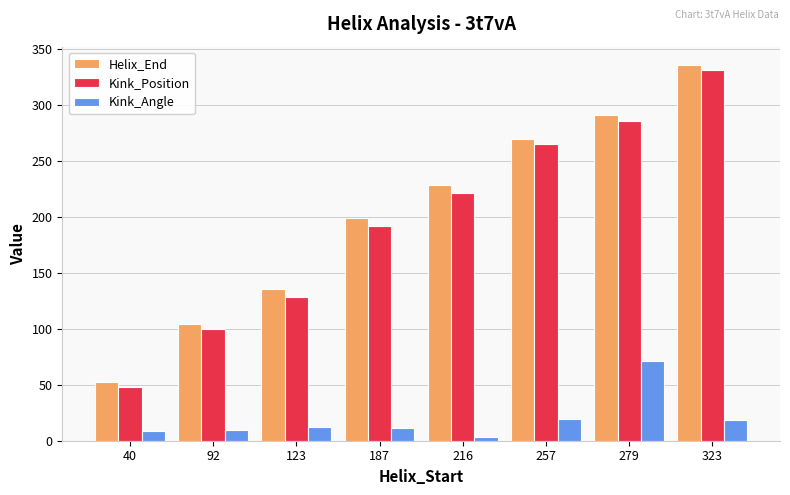

At which category is the sum across all series the highest?

323